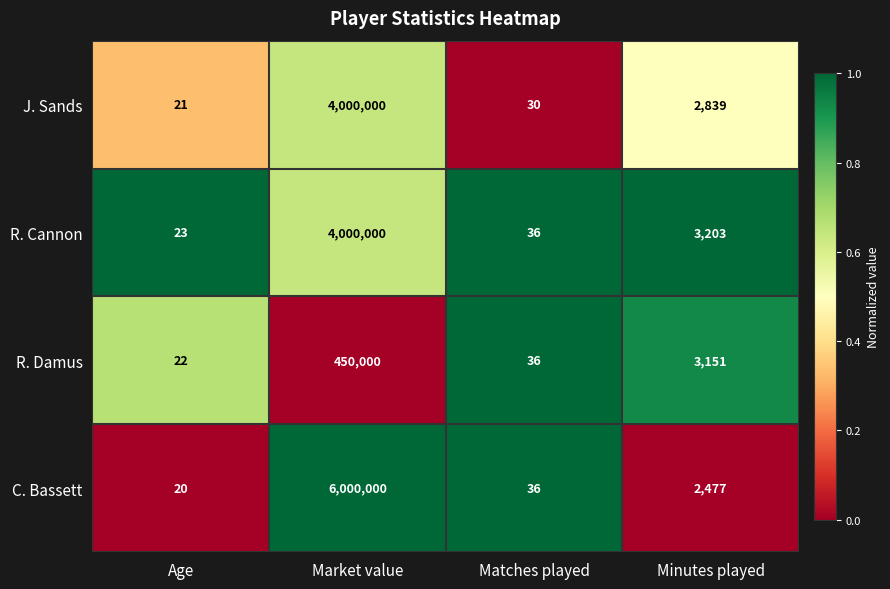

What is the greatest value displayed?

6000000